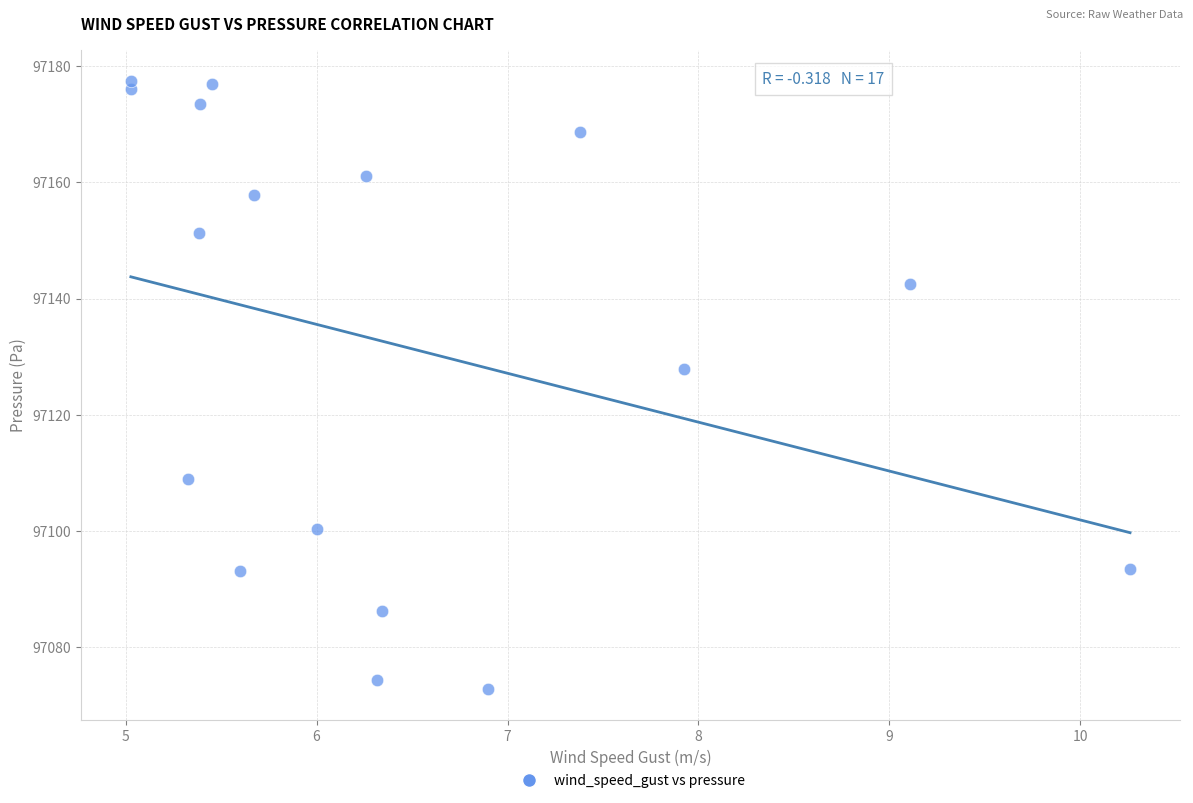

What Y value in the scatter plot is closest to 97125?

97127.9